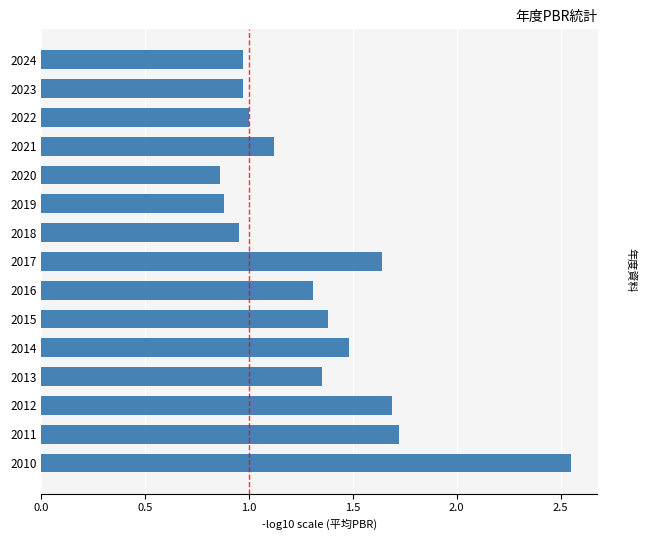

Does the chart contain any negative values?

No